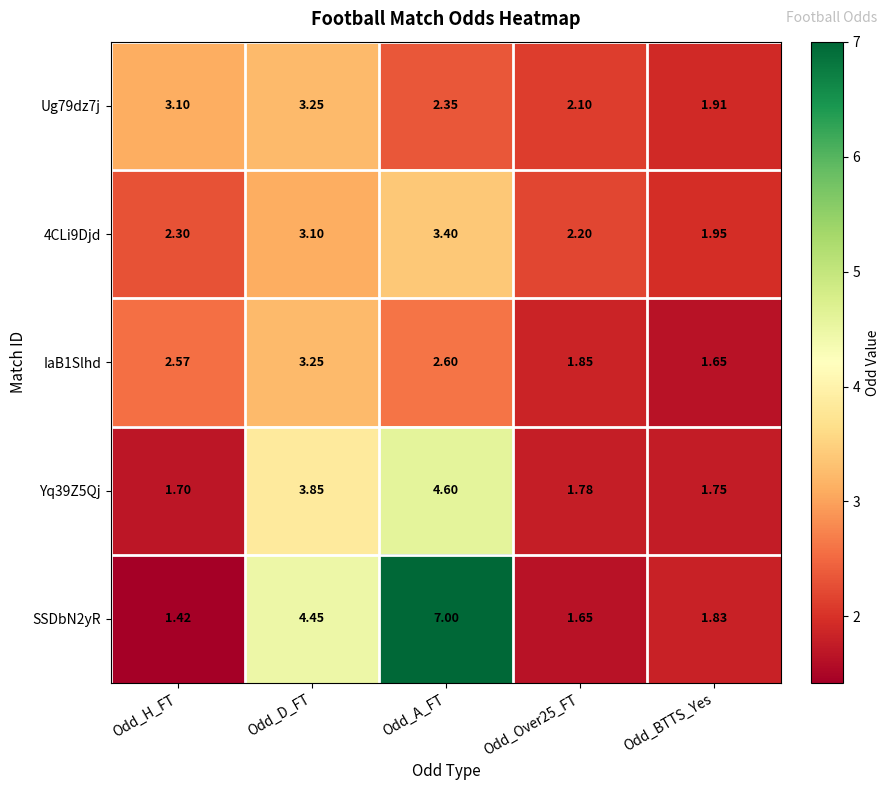

Is the value of Ug79dz7j at Odd_BTTS_Yes greater than the value of IaB1Slhd at Odd_A_FT?

No